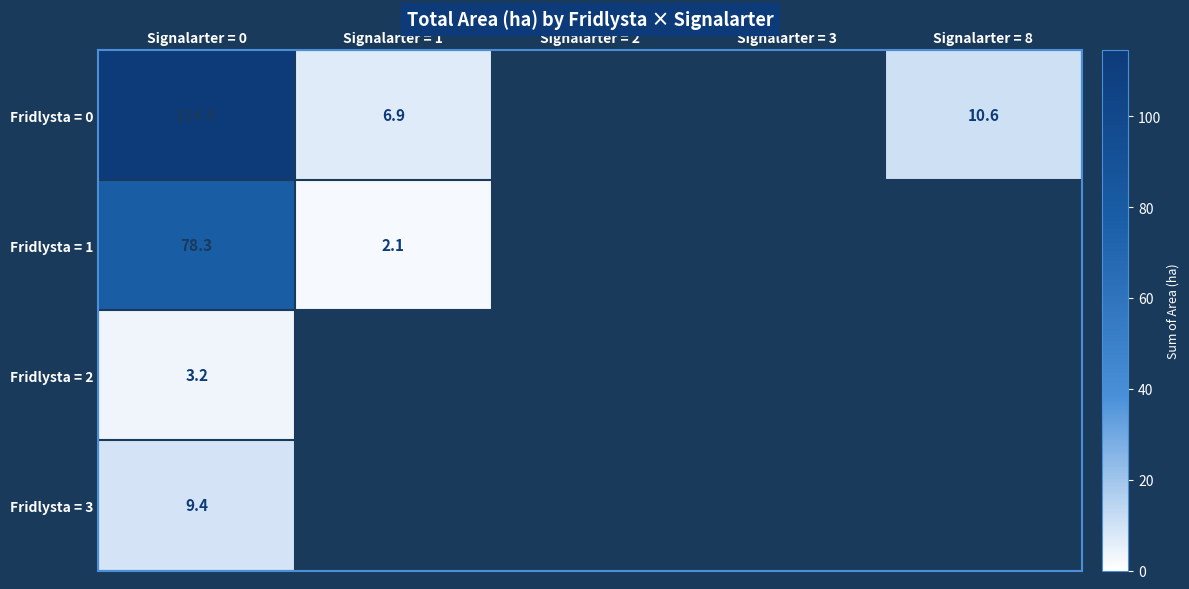

The value of Fridlysta = 0 at Signalarter = 1 is 6.9. True or false?

True